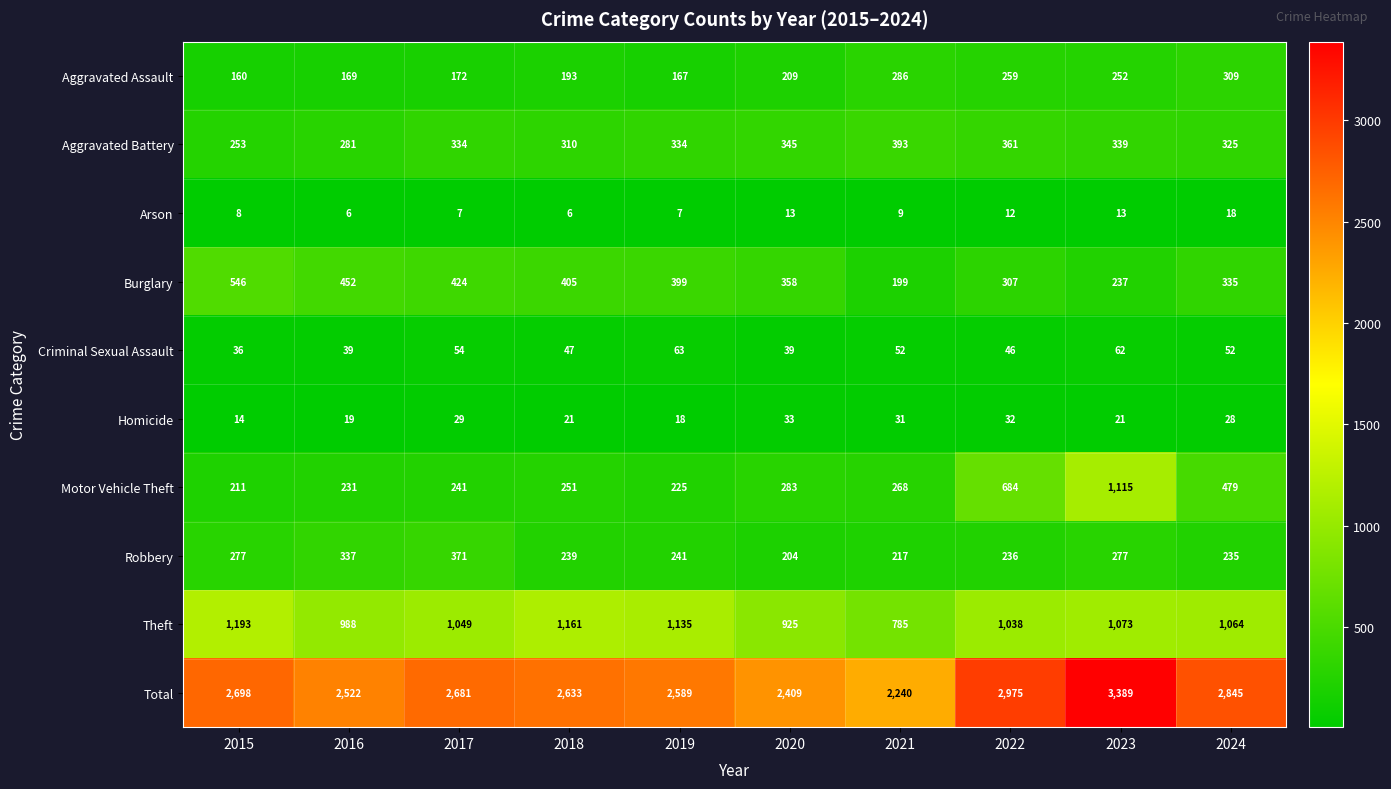

The value of Aggravated Battery at 2024 is 449. True or false?

False